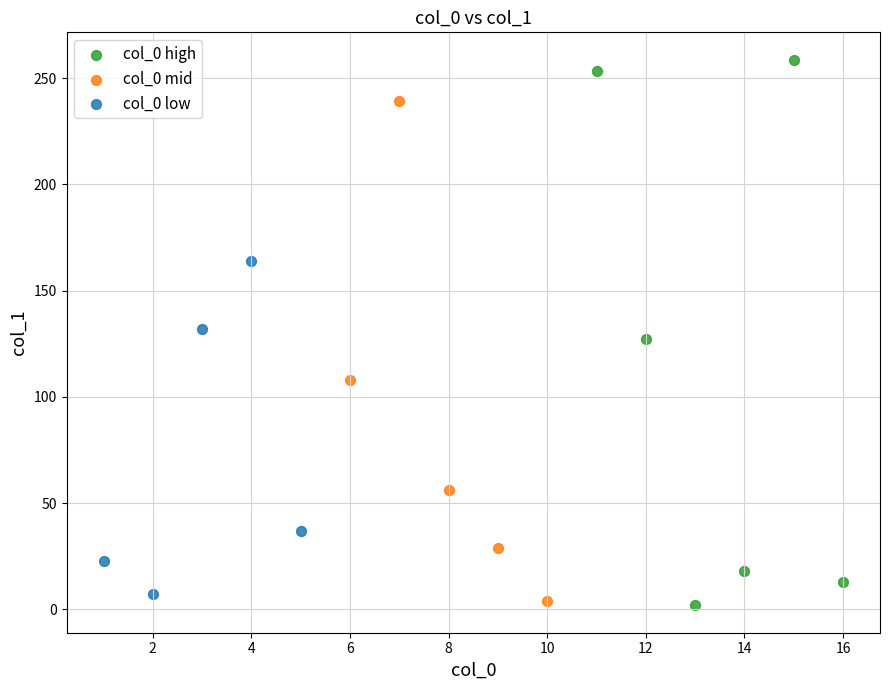

Which series has the widest spread of Y values?

col_0 high